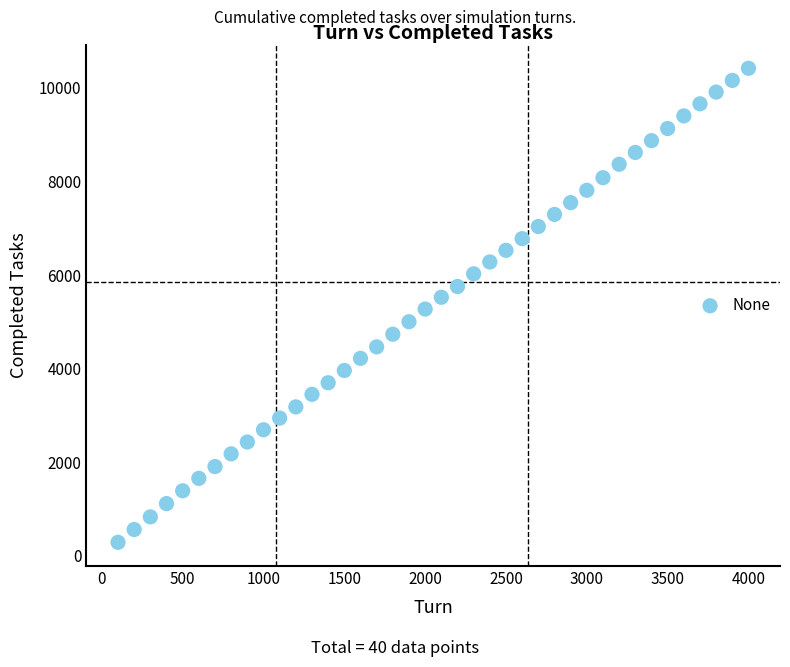

What is the range of X values (max minus min)?

3900